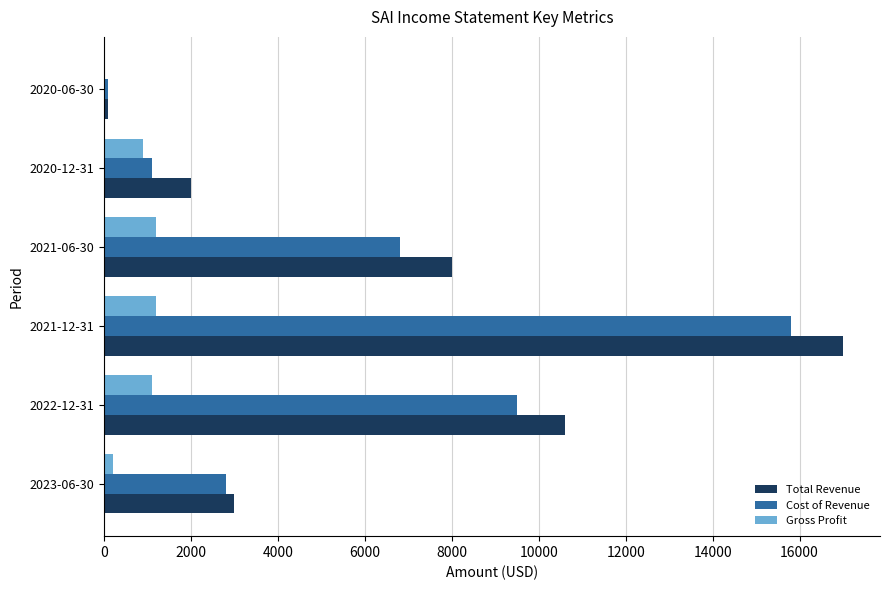

At which category is the sum across all series the highest?

2021-12-31